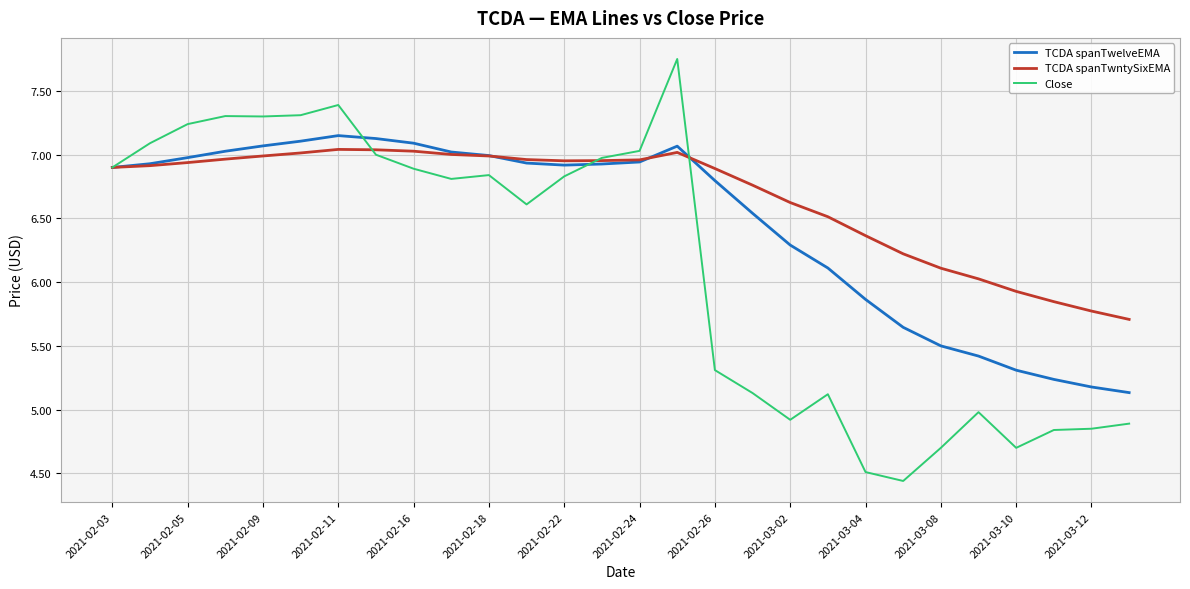

Which series has the widest spread of values?

Close